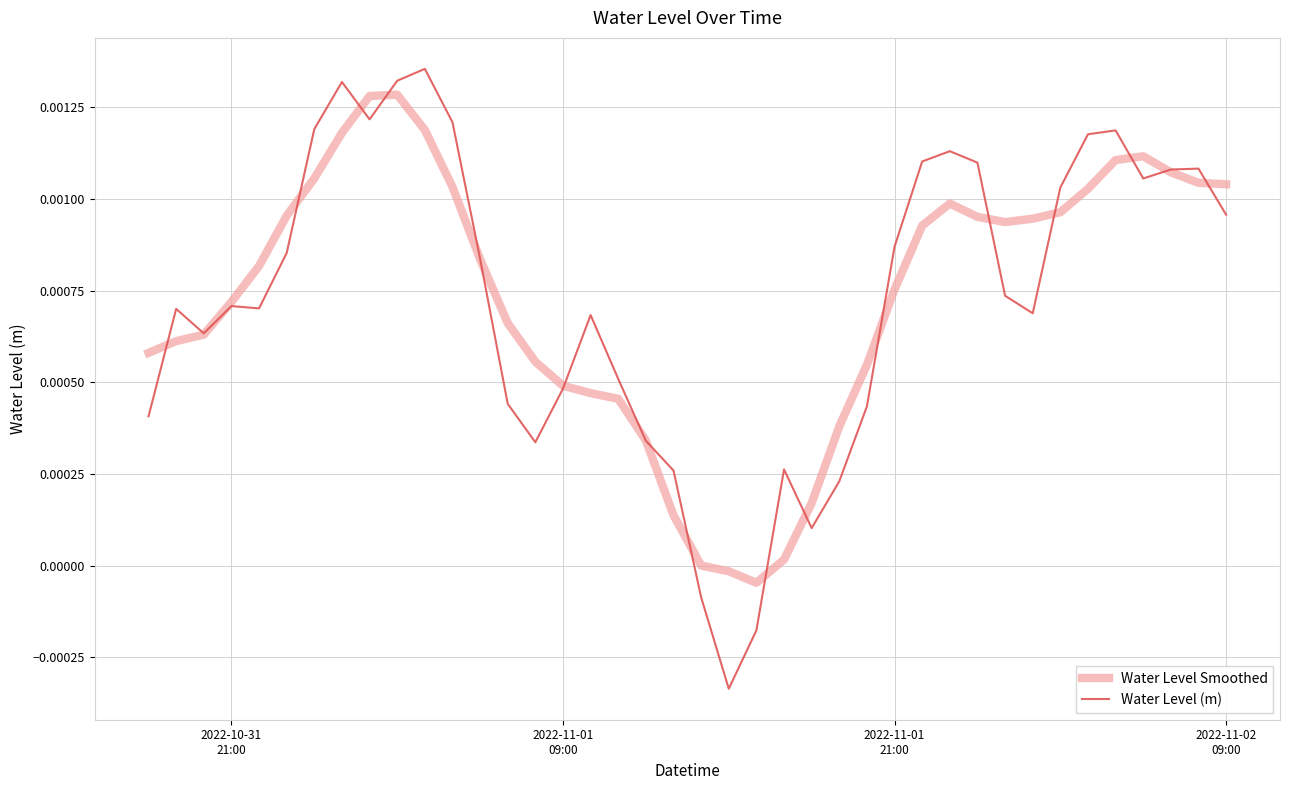

Which series has the widest spread of values?

Water Level (m)